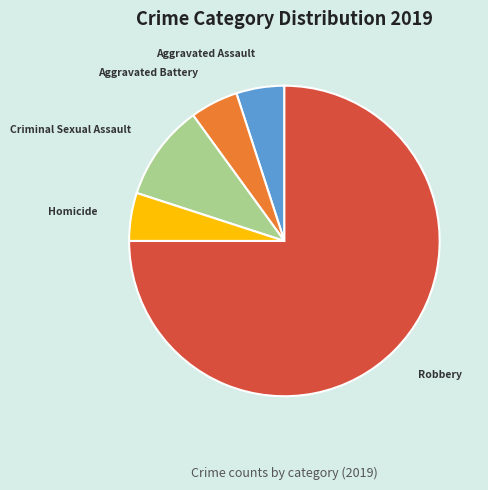

Which has a higher value, Criminal Sexual Assault or Homicide?

Criminal Sexual Assault